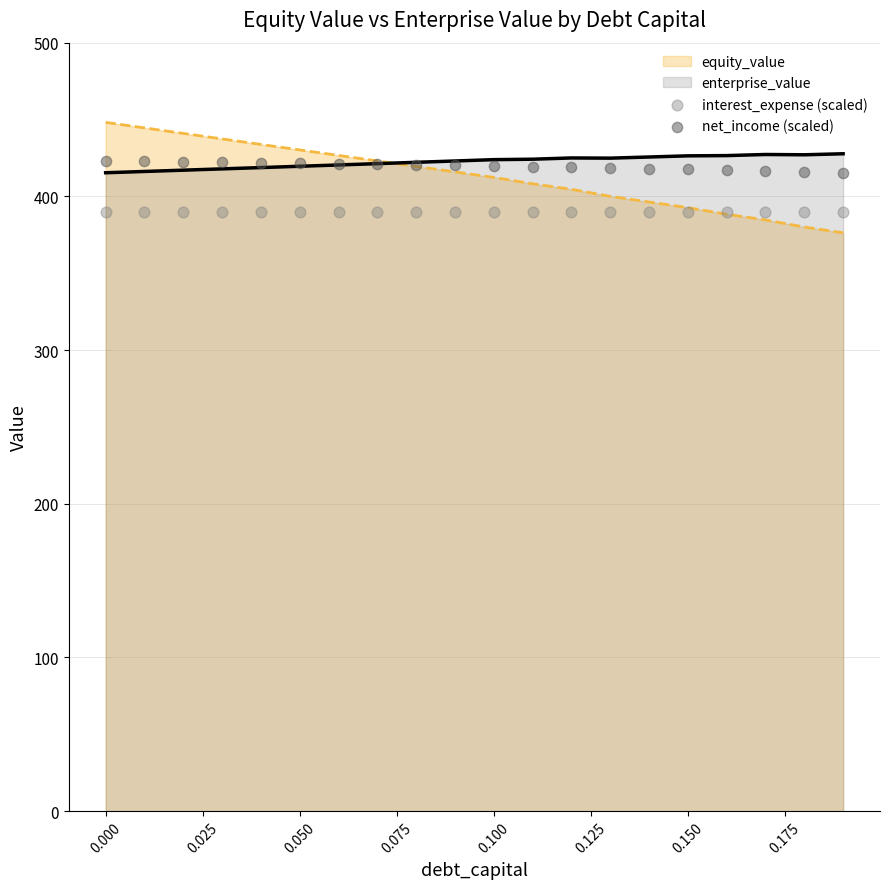

What is the highest value of the enterprise_value series?

427.7